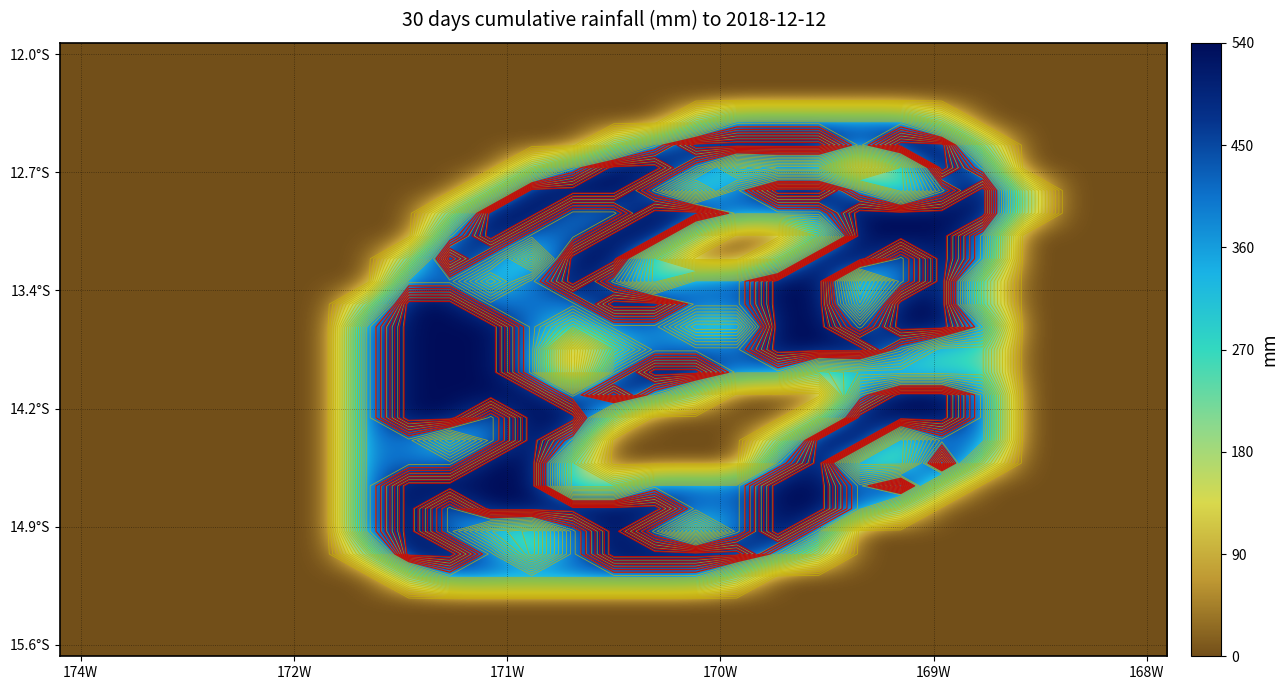

Between 23 and 20, which is larger?

23